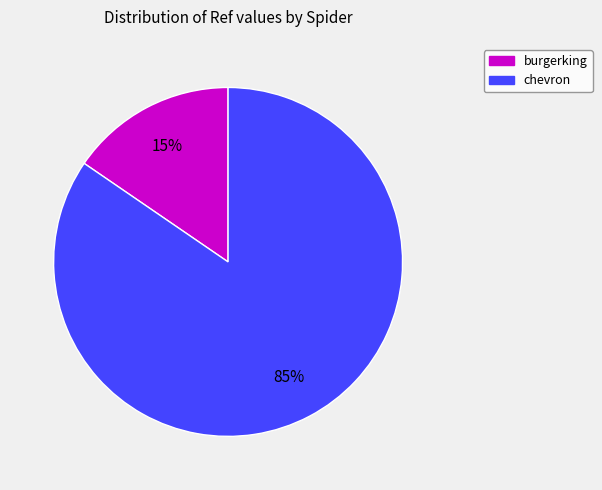

What is the smallest slice in the pie chart?

burgerking